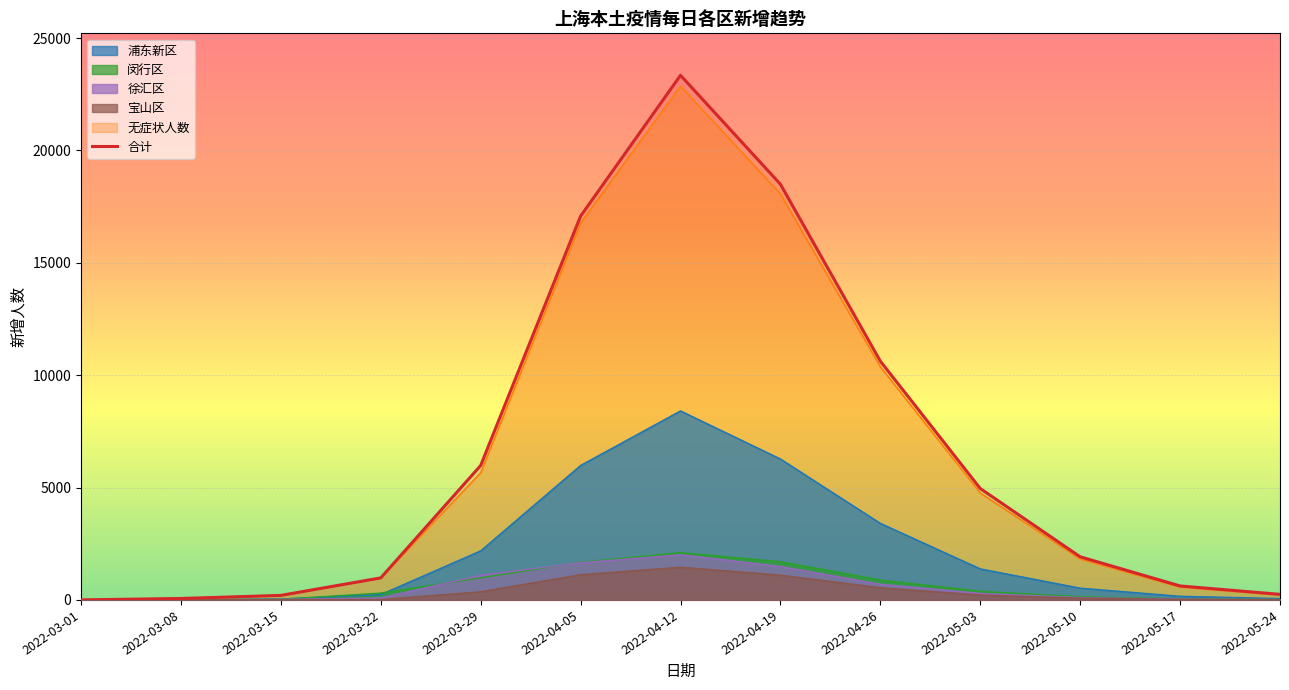

Is it true that the value at 2022-04-26 is 10622?

True